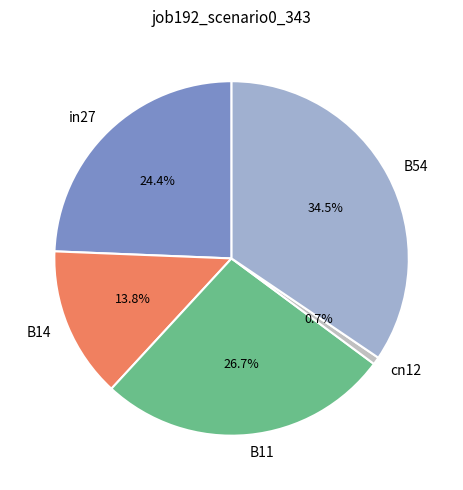

To the nearest percent, what is the average slice percentage?

20%